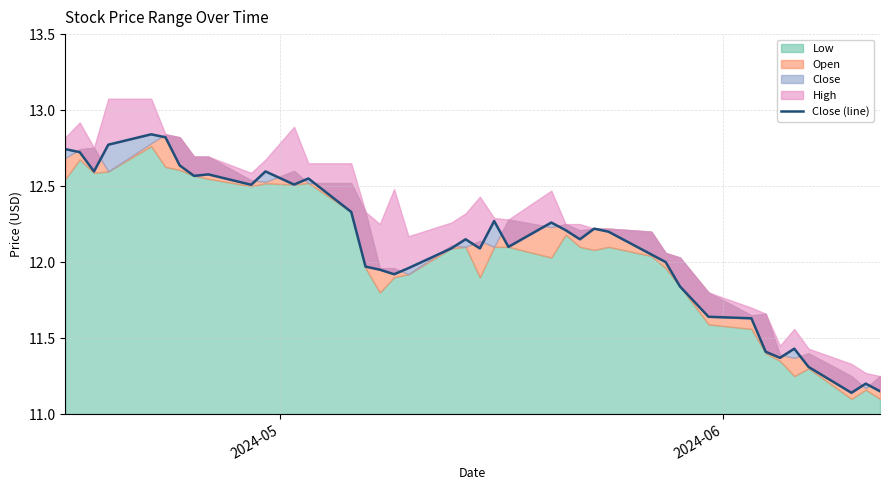

What is the difference between the maximum and minimum values?

1.7